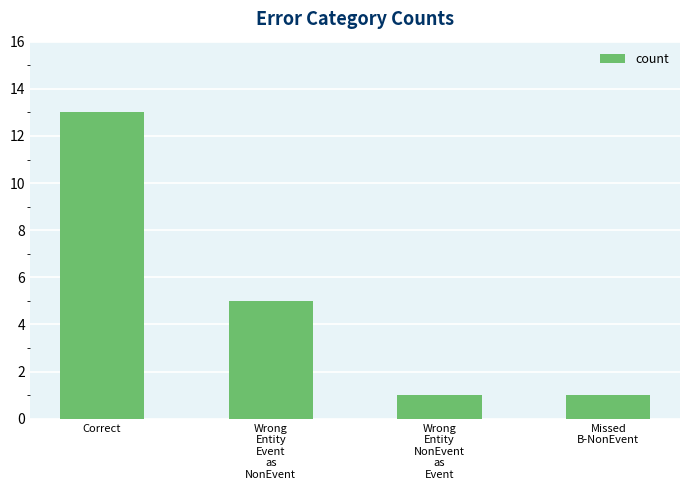

How many categories are shown in the chart?

4